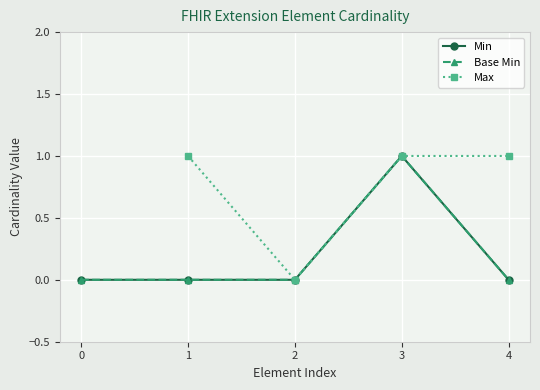

What is the spread (max minus min) of values at 4?

1.0